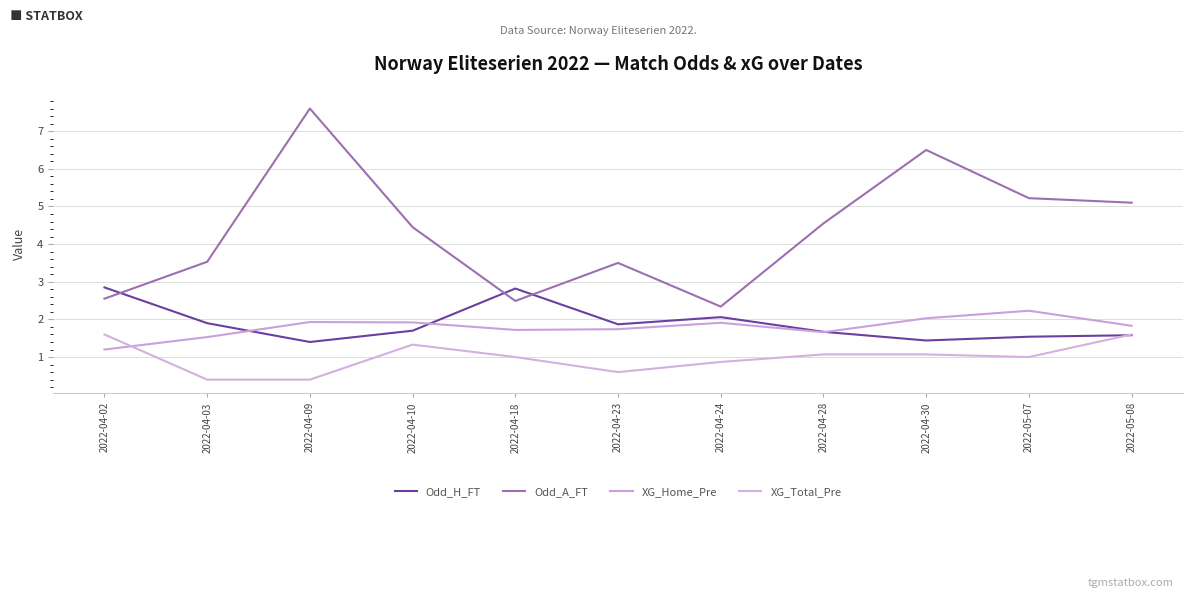

What are all the series names shown in the legend?

Odd_H_FT, Odd_A_FT, XG_Home_Pre, XG_Total_Pre